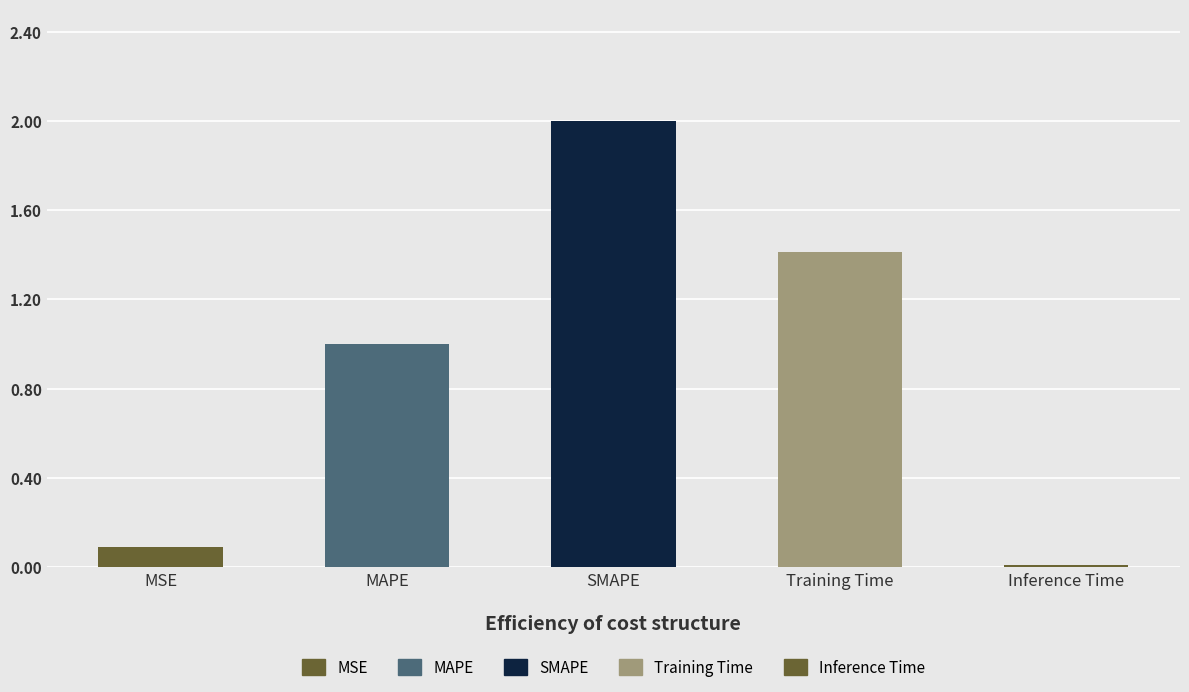

What is the approximate value at MAPE?

1.0